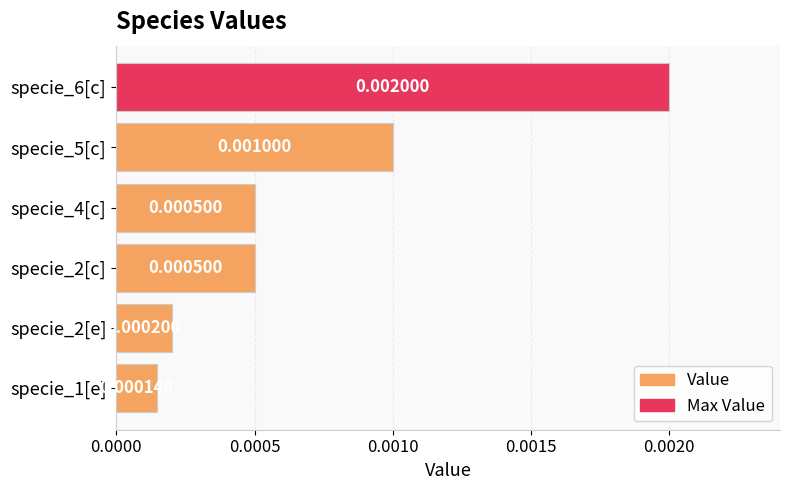

Between specie_1[e] and specie_4[c], which is larger?

specie_4[c]